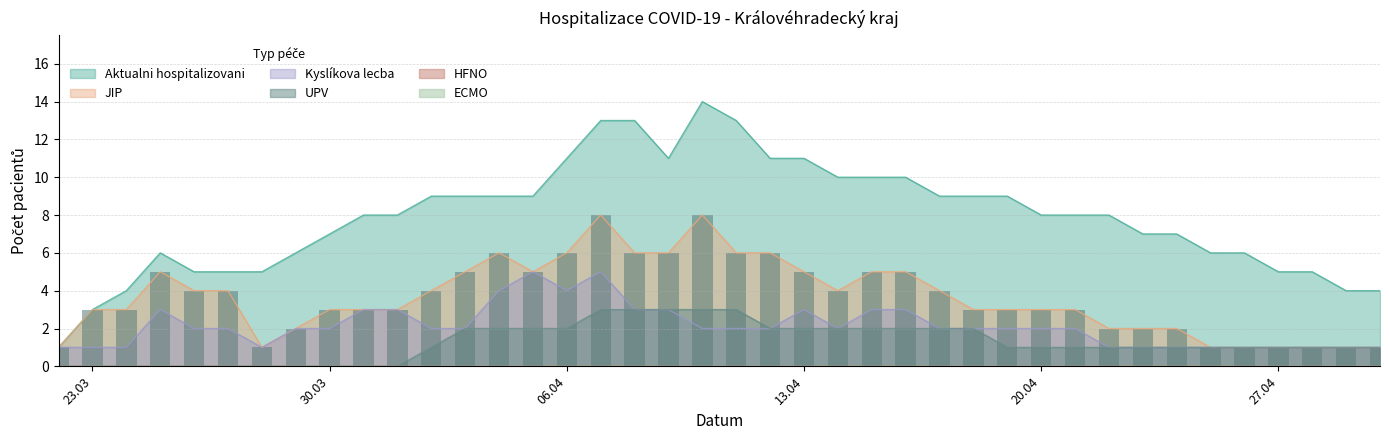

What is the label of the 27th bar from the left?

17.04.2020